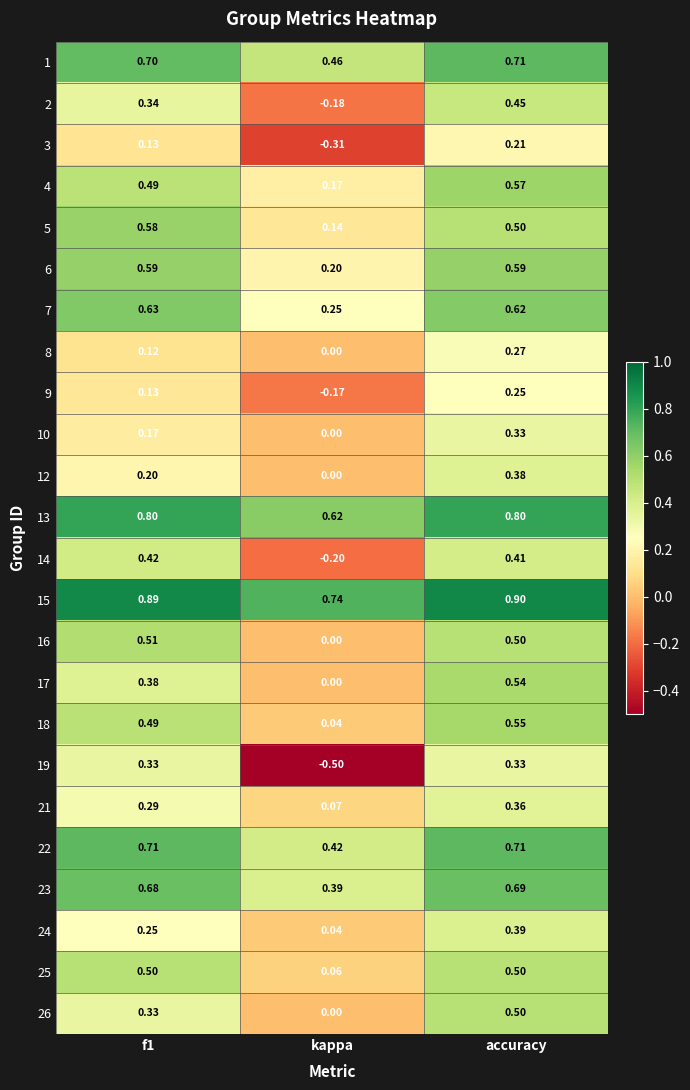

At which category is the sum across all series the highest?

accuracy